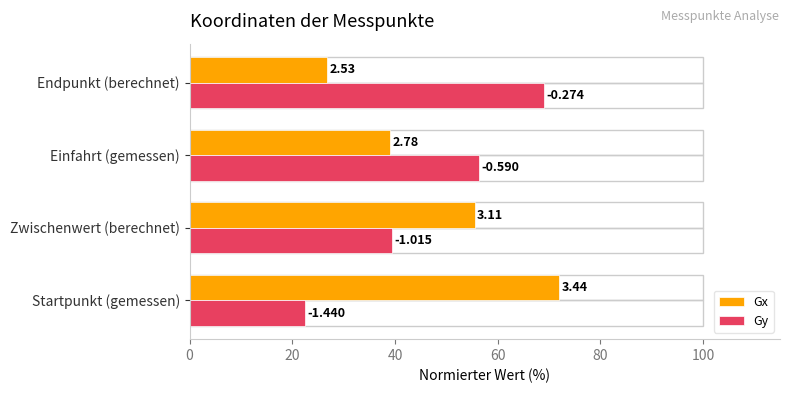

What are all the series names shown in the legend?

Gx, Gy